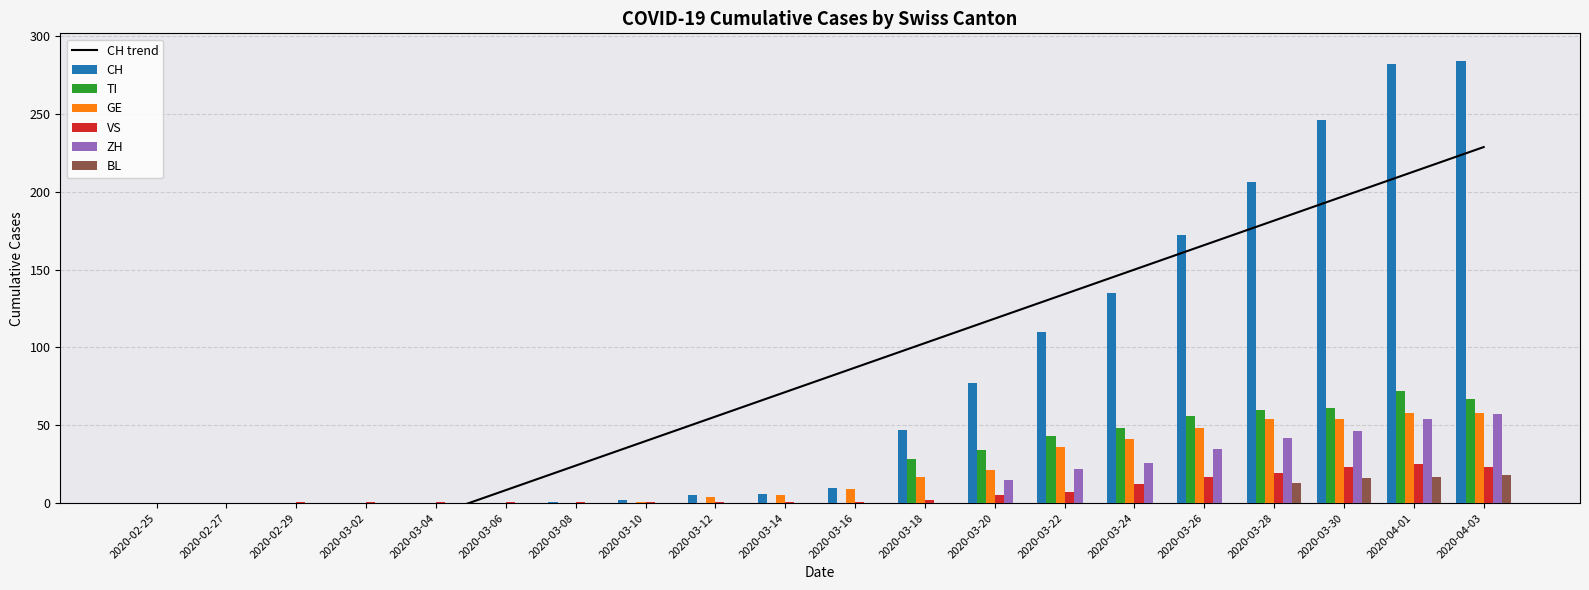

What is the sum of all GE values?

406